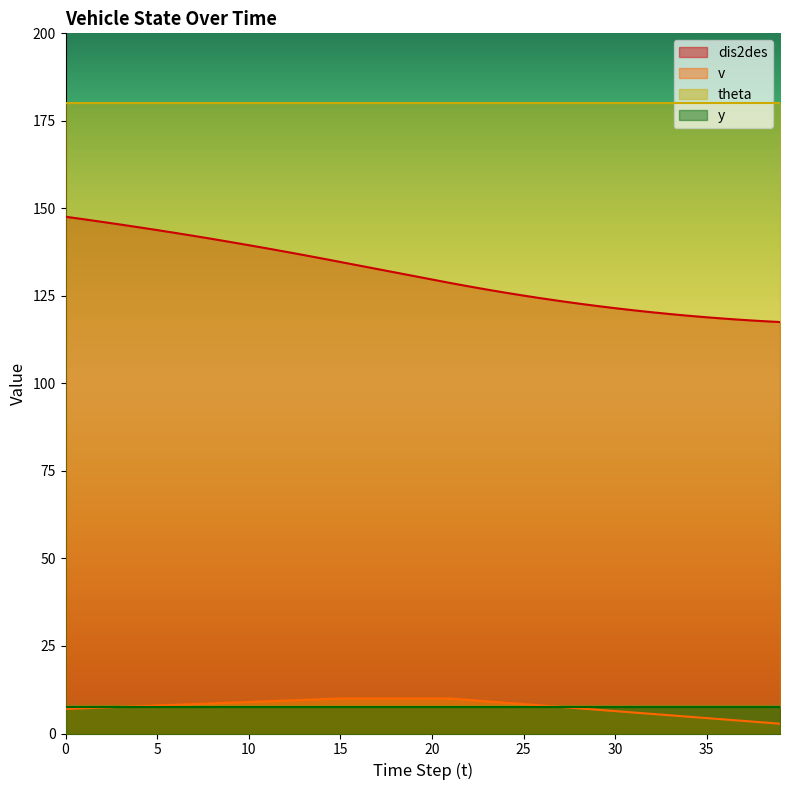

What is the sum of the v values at 3 and 15?

17.6